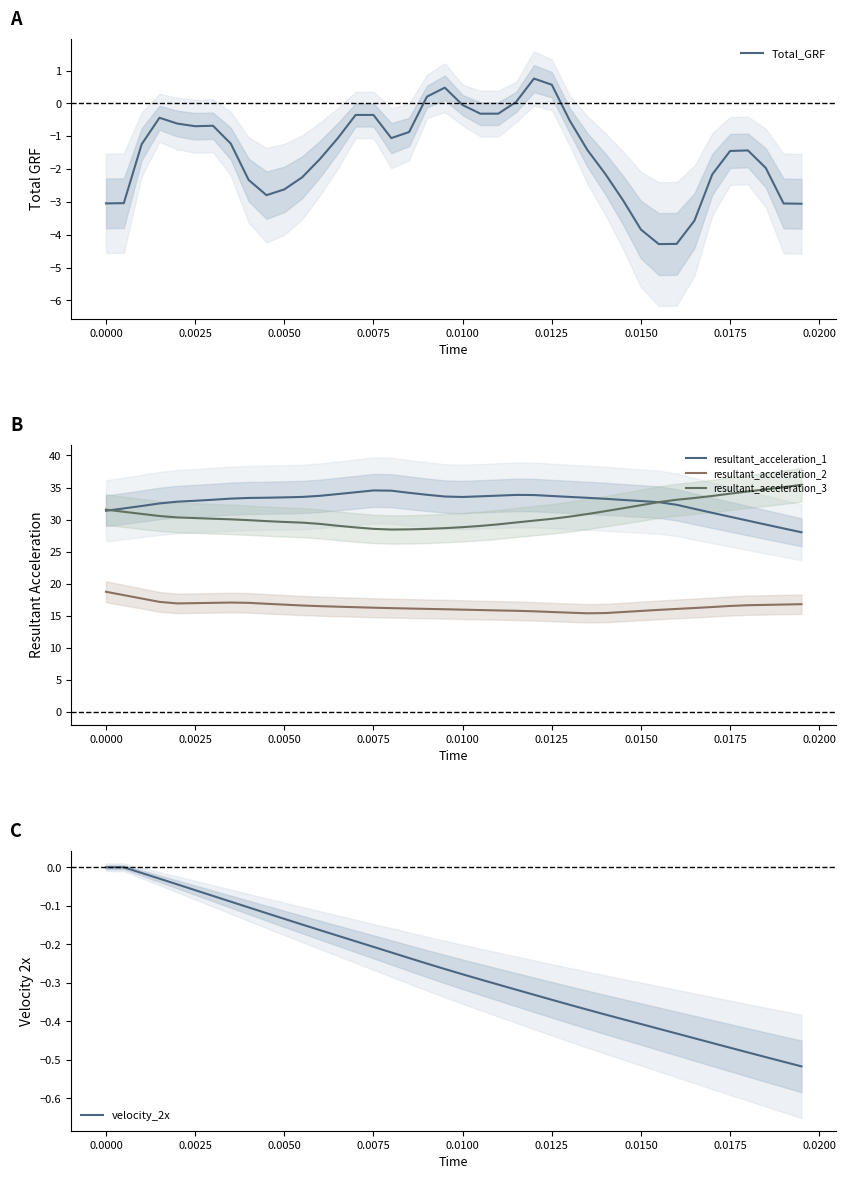

True or false: resultant_acceleration_3 and resultant_acceleration_2 intersect in this chart.

False